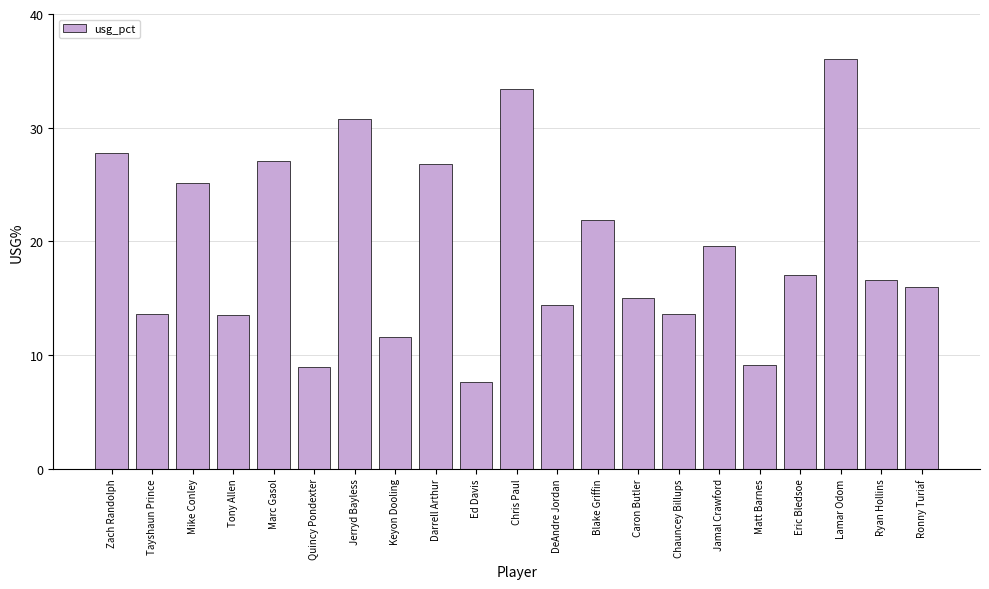

What is the value of the 18th bar from the left?

17.0